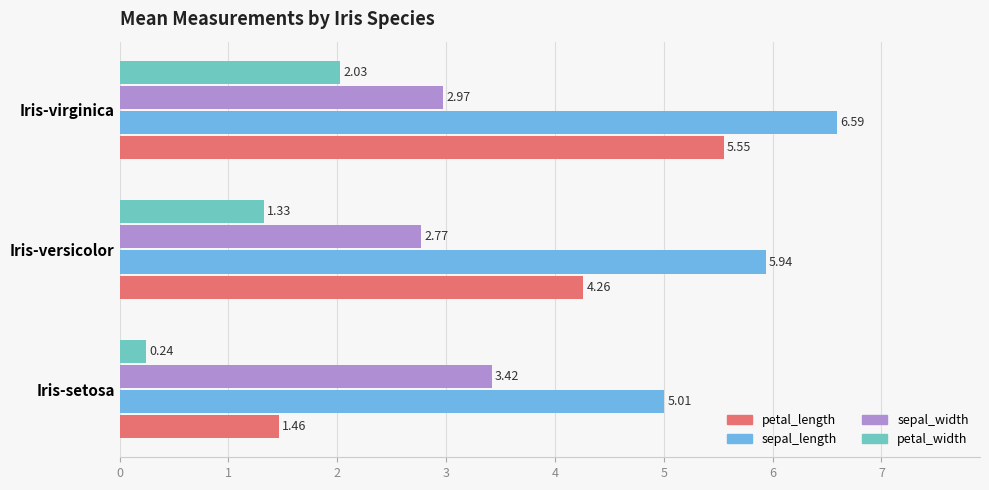

What is the spread (max minus min) of values at Iris-versicolor?

4.6